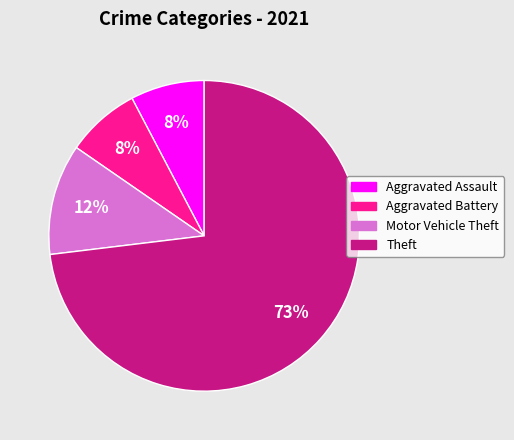

How many slices are in this pie chart?

4